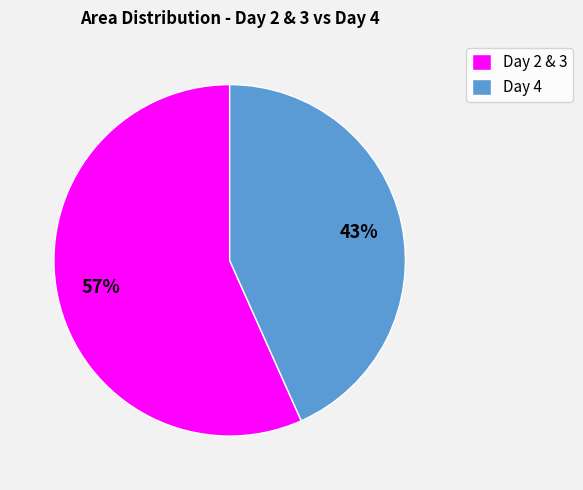

True or false: Day 4 accounts for 54% of the total.

False